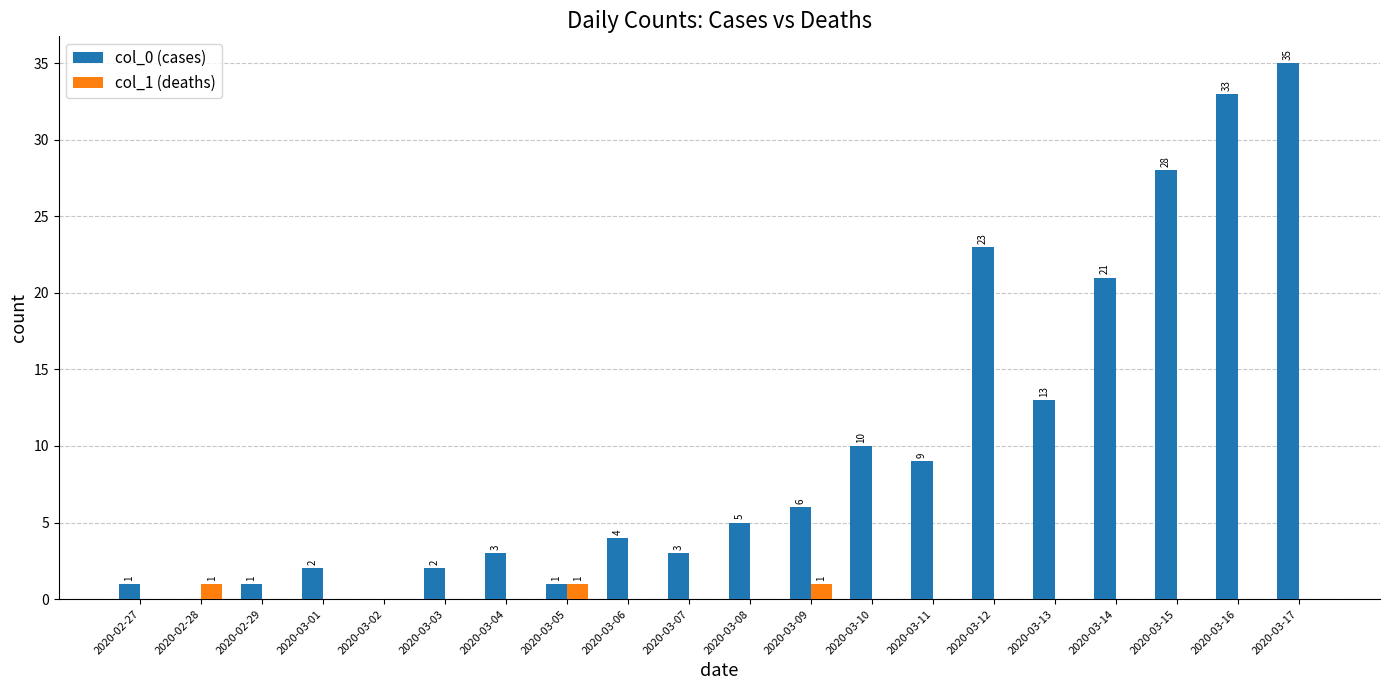

Reading left to right, what are all the values shown in this chart?

col_0 (cases): 2020-02-27=1	2020-02-28=0	2020-02-29=1	2020-03-01=2	2020-03-02=0	2020-03-03=2	2020-03-04=3	2020-03-05=1	2020-03-06=4	2020-03-07=3	2020-03-08=5	2020-03-09=6	2020-03-10=10	2020-03-11=9	2020-03-12=23	2020-03-13=13	2020-03-14=21	2020-03-15=28	2020-03-16=33	2020-03-17=35
col_1 (deaths): 2020-02-27=0	2020-02-28=1	2020-02-29=0	2020-03-01=0	2020-03-02=0	2020-03-03=0	2020-03-04=0	2020-03-05=1	2020-03-06=0	2020-03-07=0	2020-03-08=0	2020-03-09=1	2020-03-10=0	2020-03-11=0	2020-03-12=0	2020-03-13=0	2020-03-14=0	2020-03-15=0	2020-03-16=0	2020-03-17=0